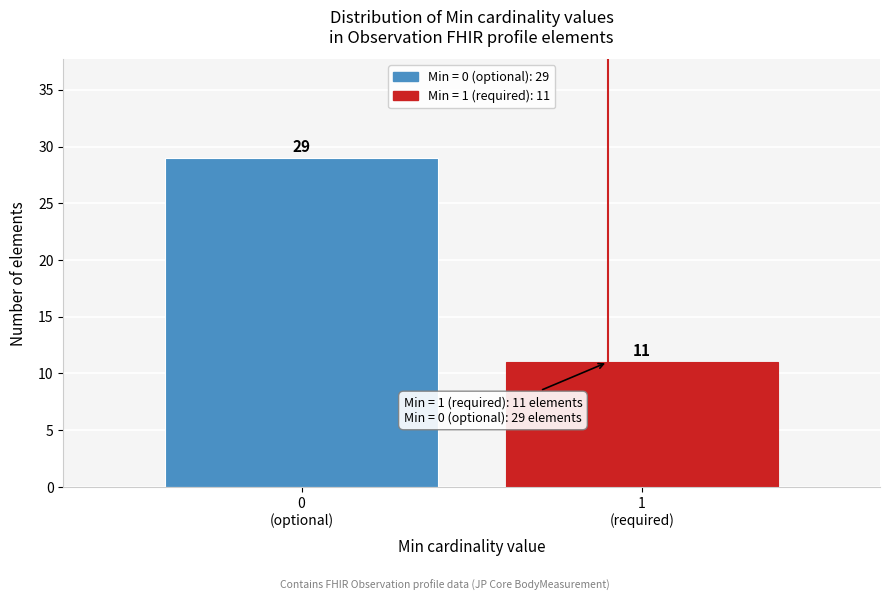

Reading left to right, transcribe all the data shown in this chart.

29	11